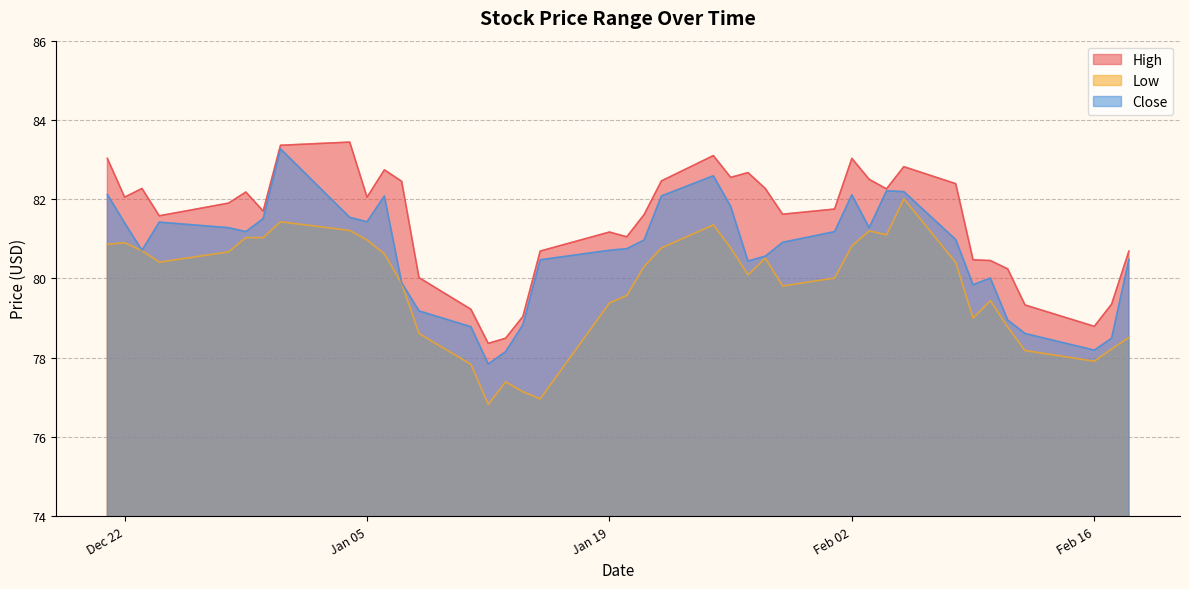

What is the spread (max minus min) of values at 2021-02-03?

1.3